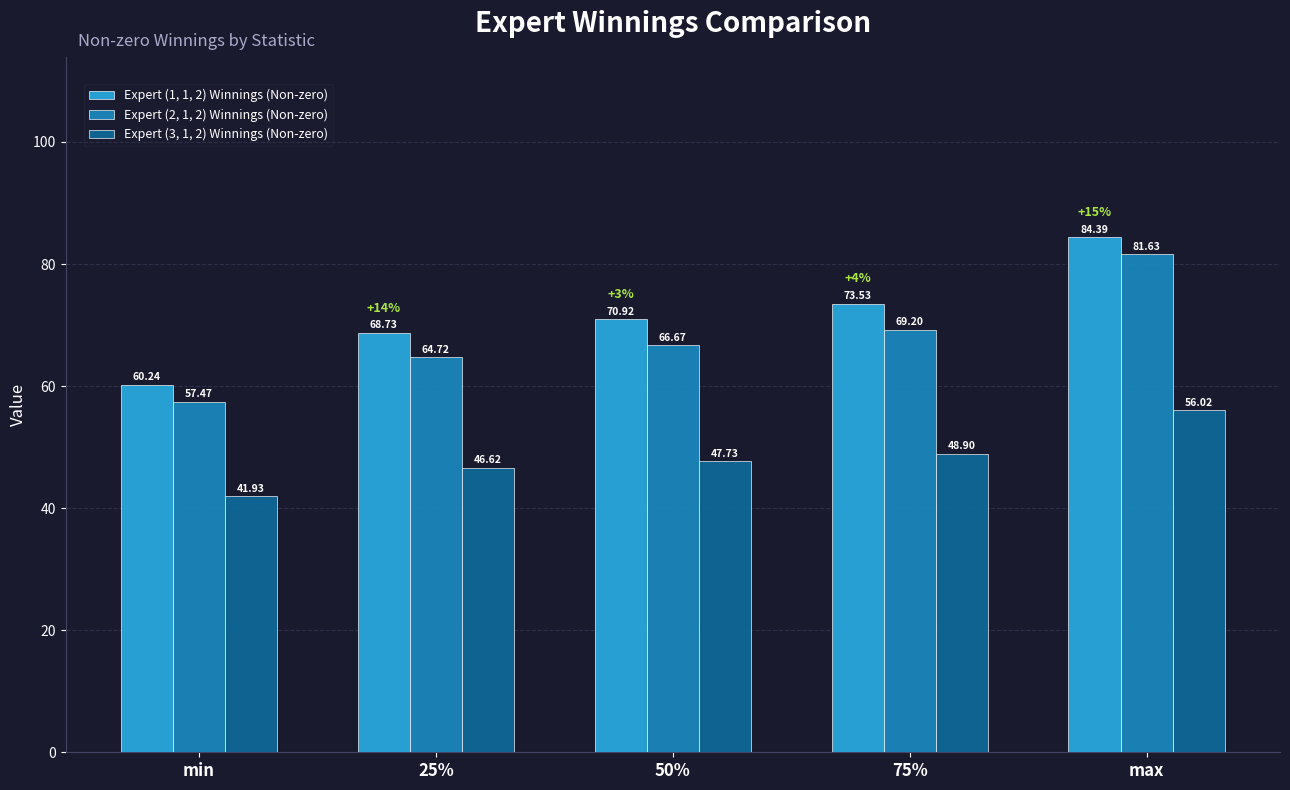

What is the label of the 1st bar from the left?

min